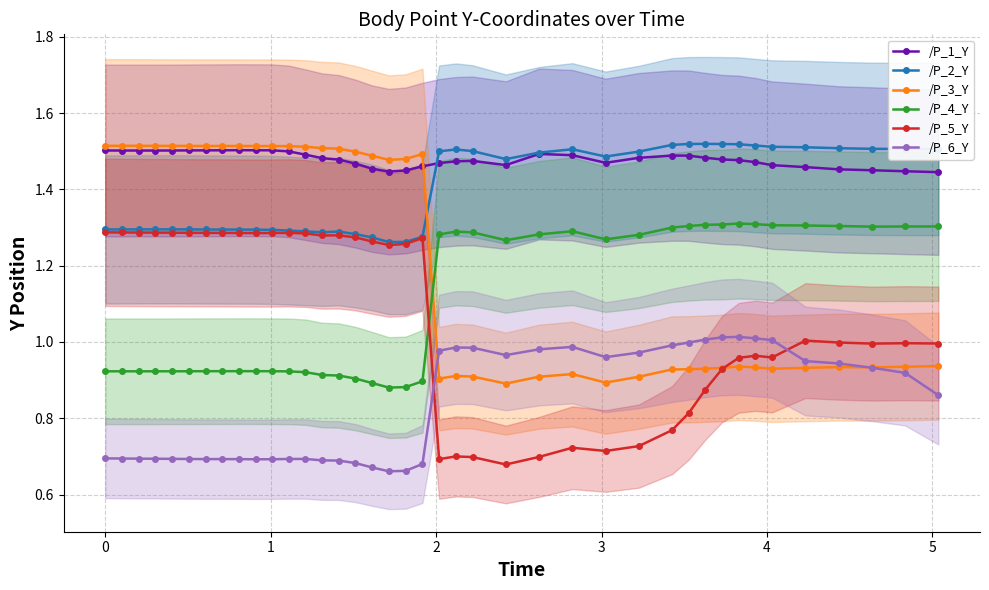

True or false: /P_5_Y and /P_3_Y intersect in this chart.

True